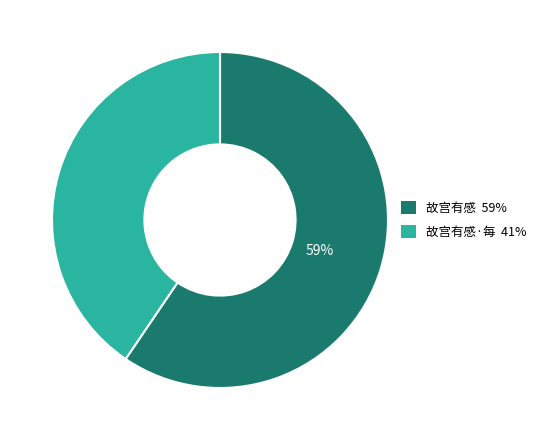

How many segments does this pie chart have?

2